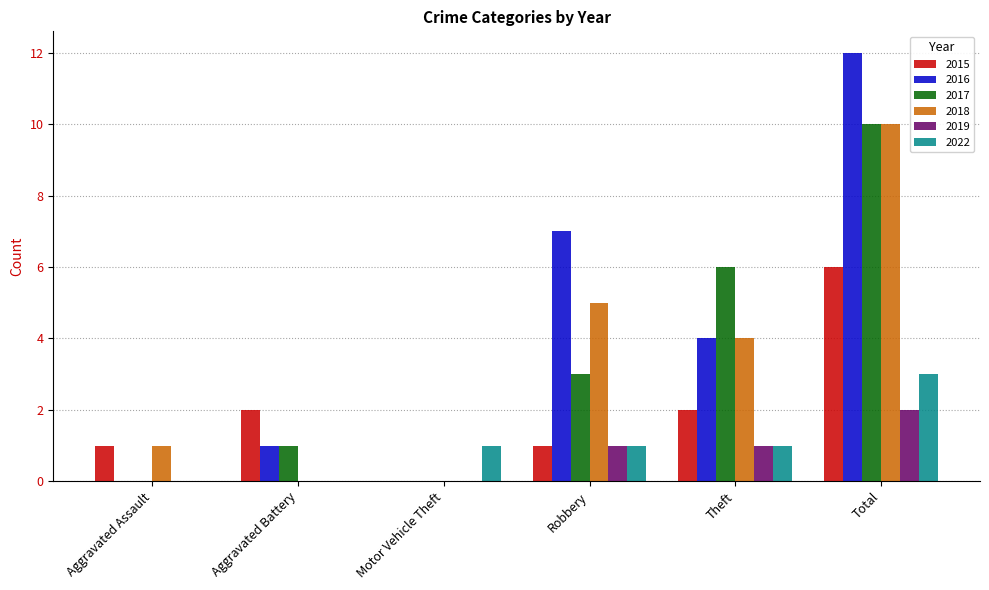

Count the 2015 values in the range 1 to 2.

4